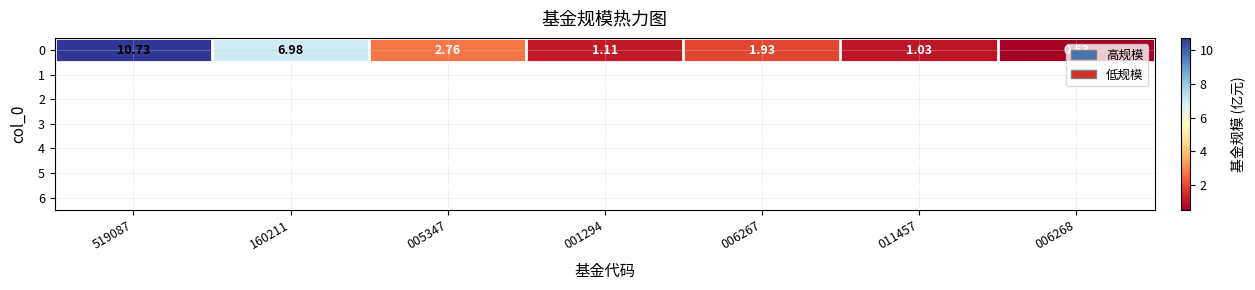

What is the difference between the maximum and minimum values?

10.2